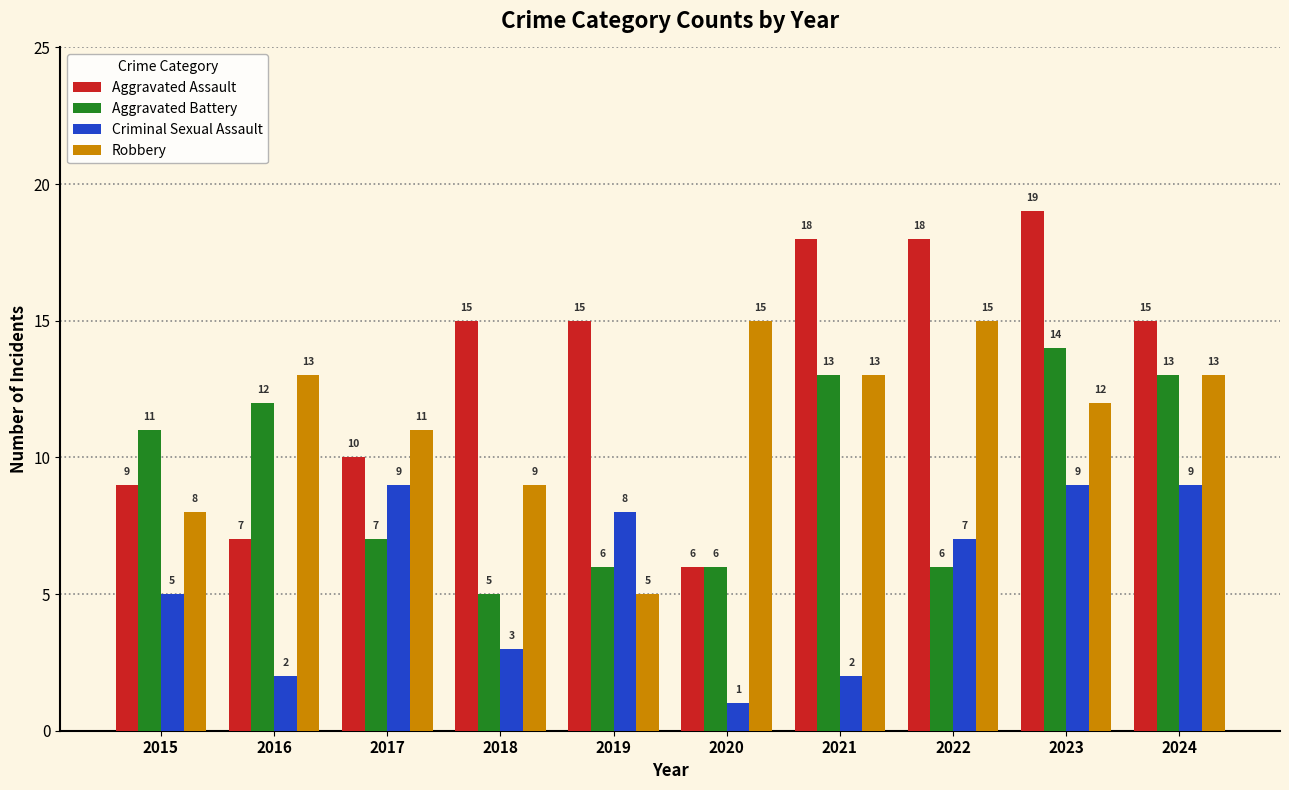

Where is Aggravated Assault nearest to the value 12?

2017